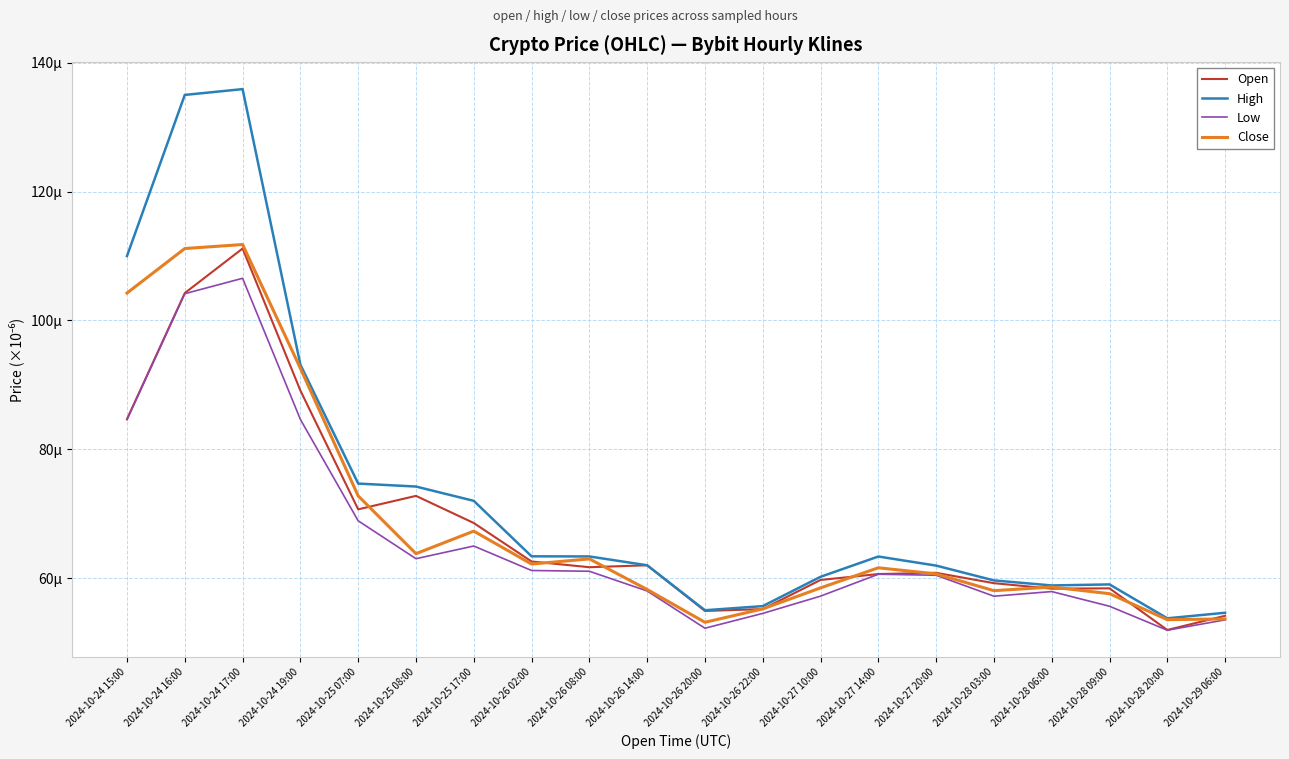

Which series has the largest range (max minus min)?

High